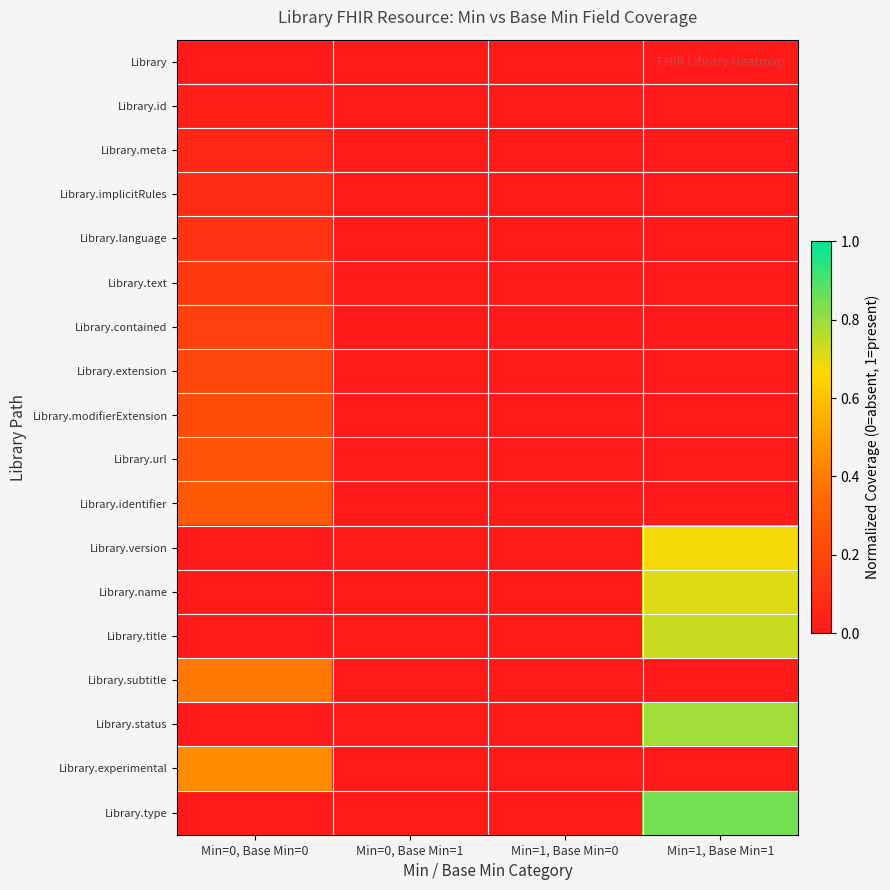

How many data points does each series have?

4